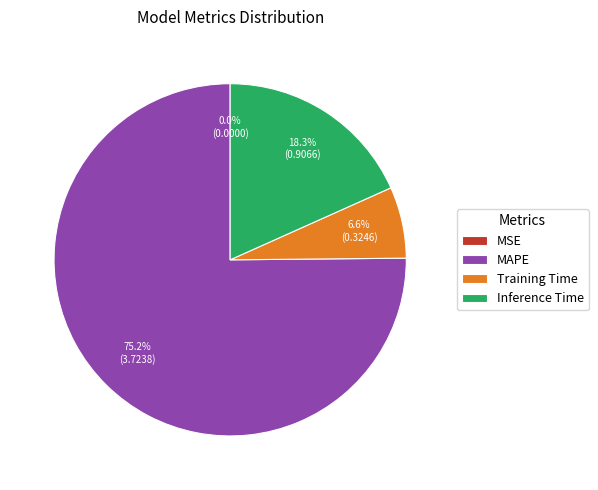

Approximately how many times larger is the value at MAPE compared to Inference Time?

4.1